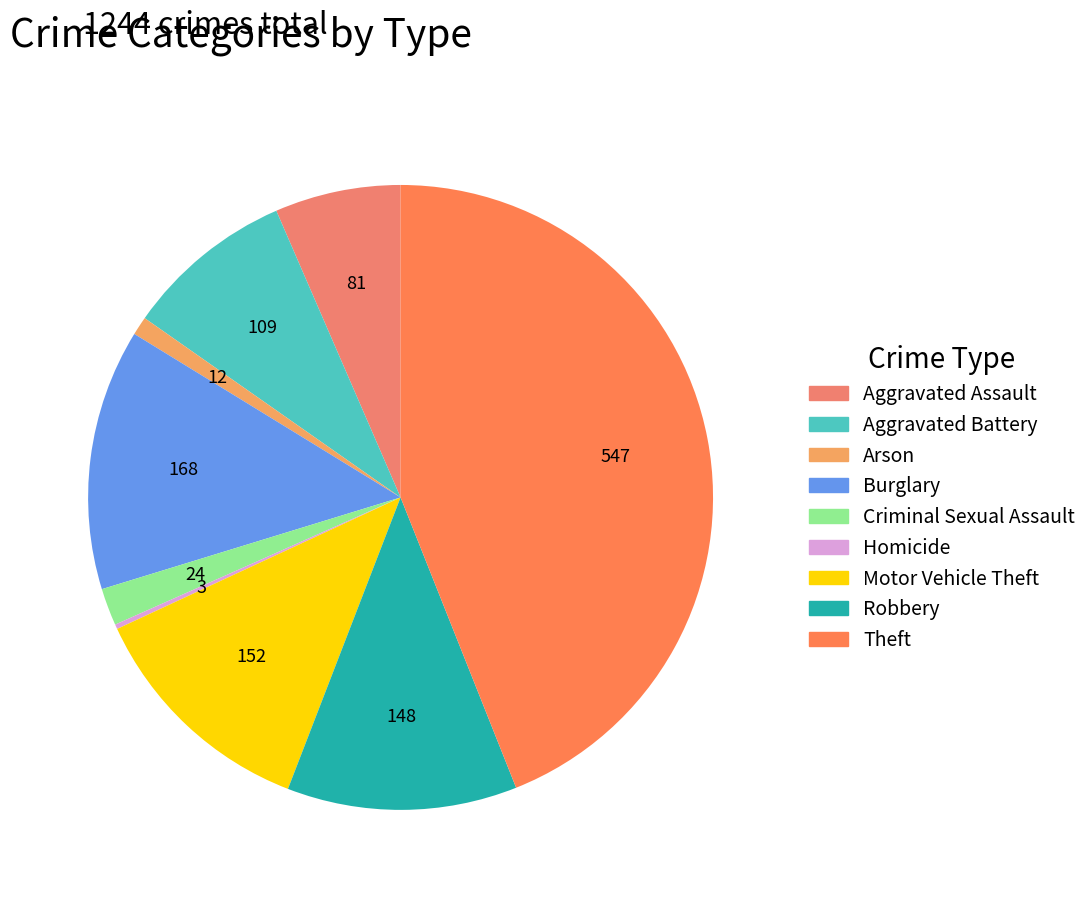

The Aggravated Battery slice represents 1% of the pie. True or false?

False